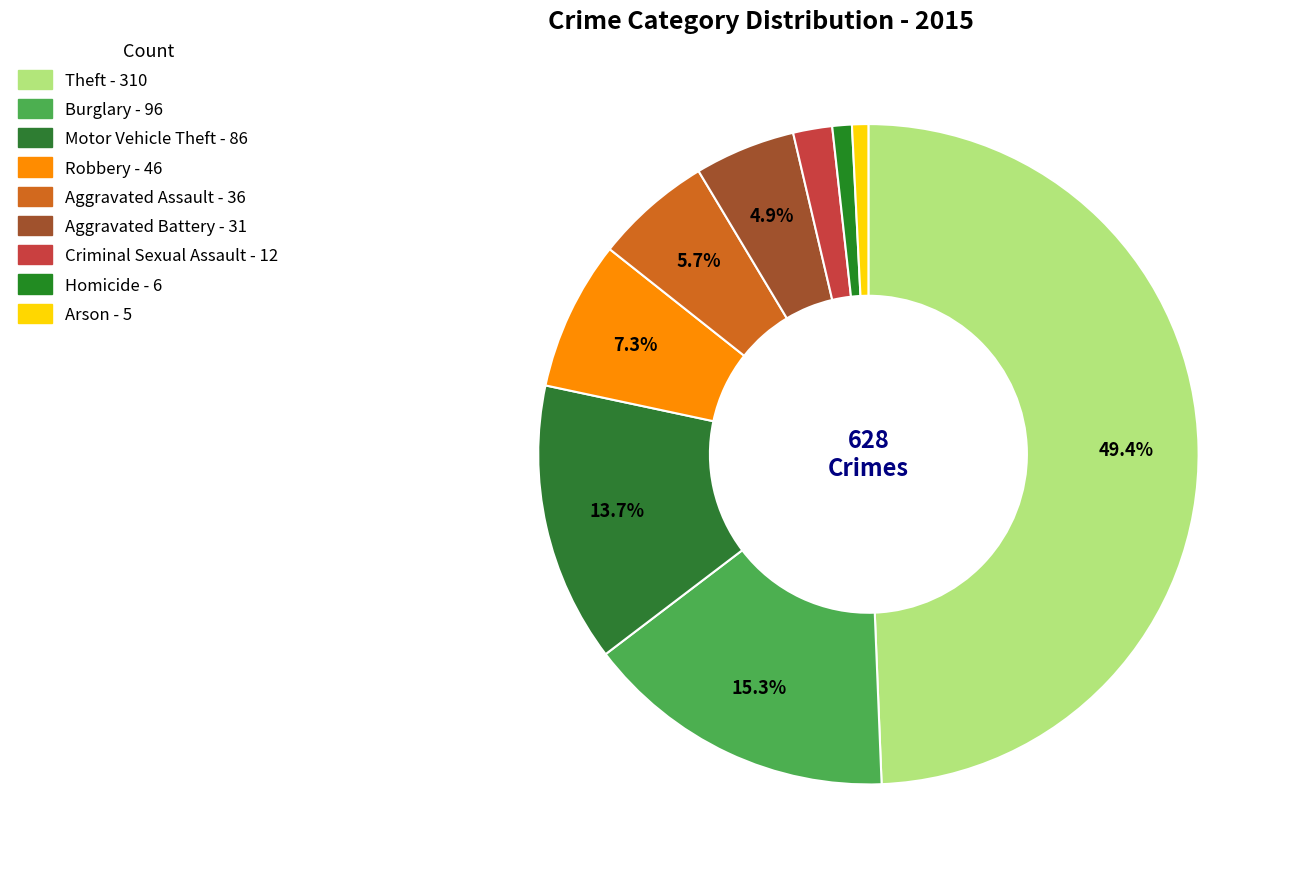

To the nearest percent, what is the difference between the largest and smallest slice percentages?

49%